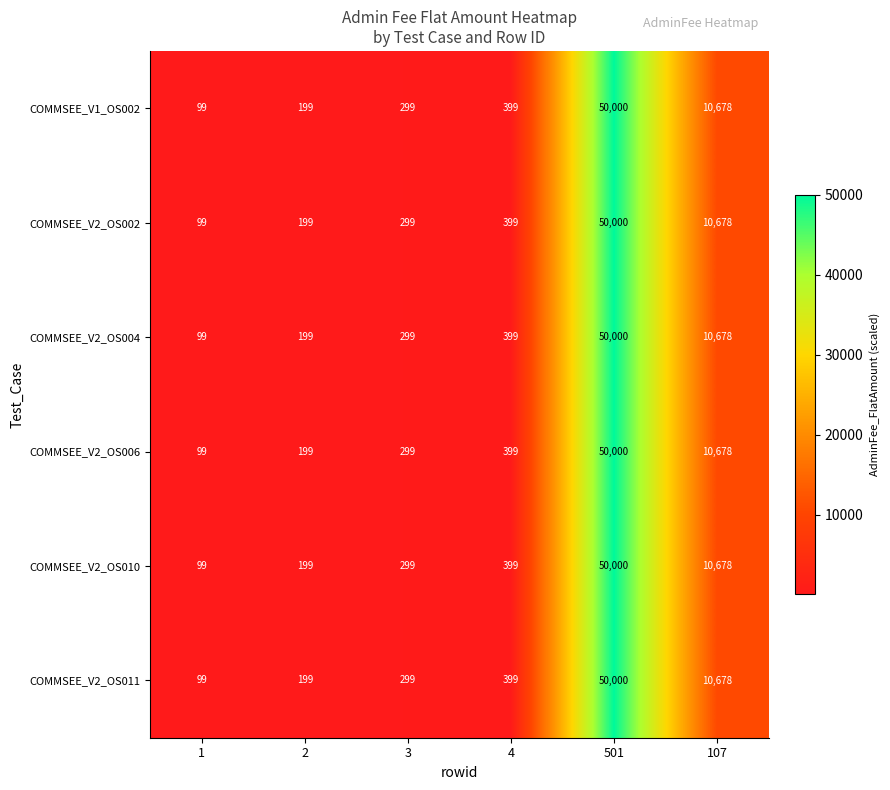

At which label does COMMSEE_V2_OS011 reach its peak?

501